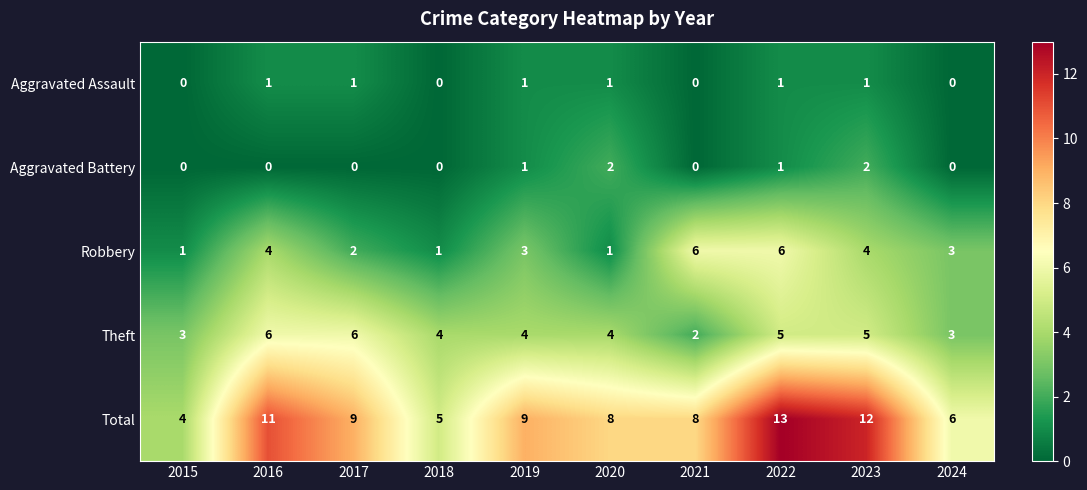

Is it true that Aggravated Assault equals 0 at 2024?

True